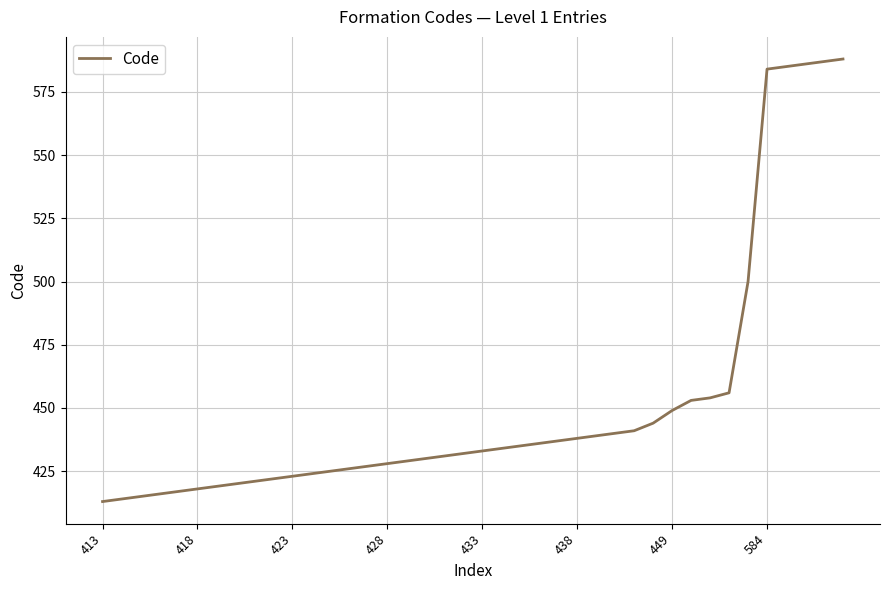

What is the maximum value shown in the chart?

588